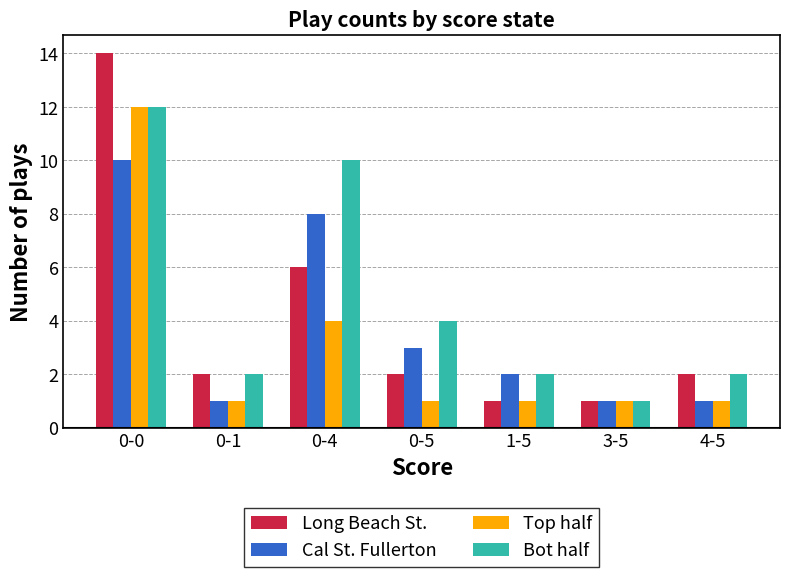

What is the label of the 6th bar from the right?

0-1